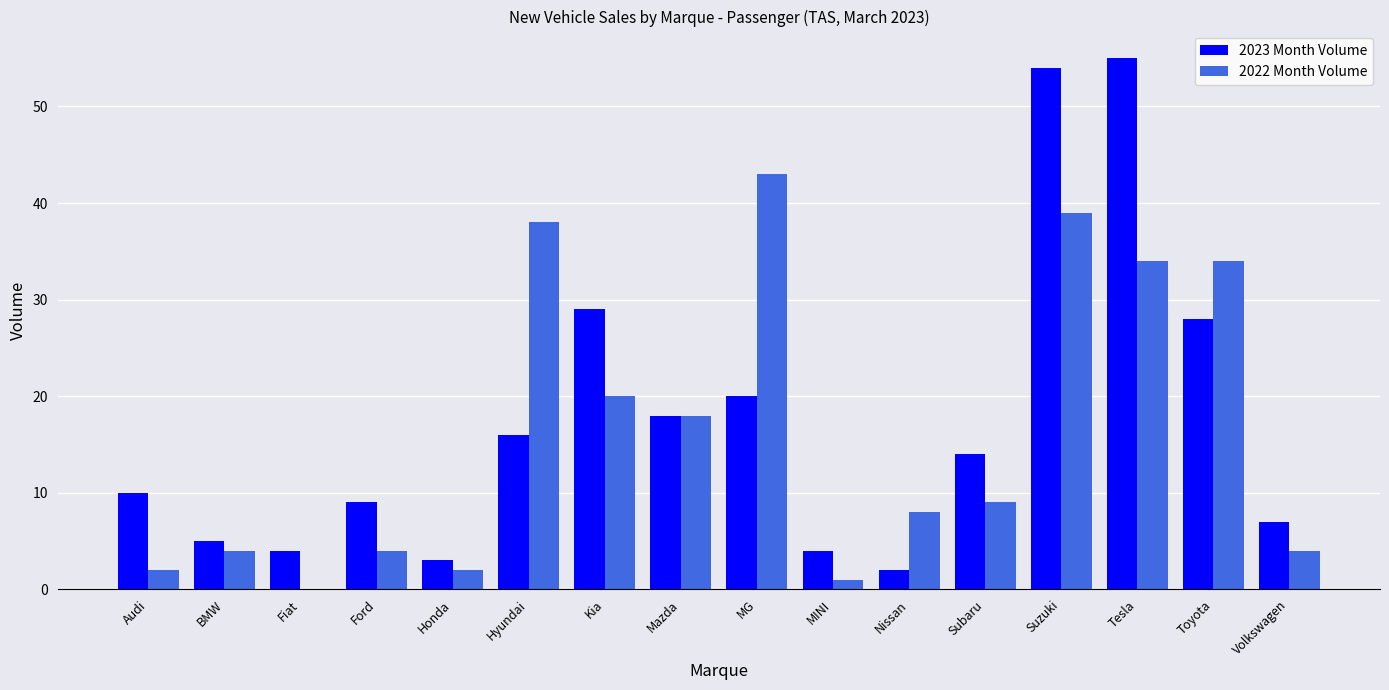

Which series changed the most between Kia and Nissan?

2023 Month Volume